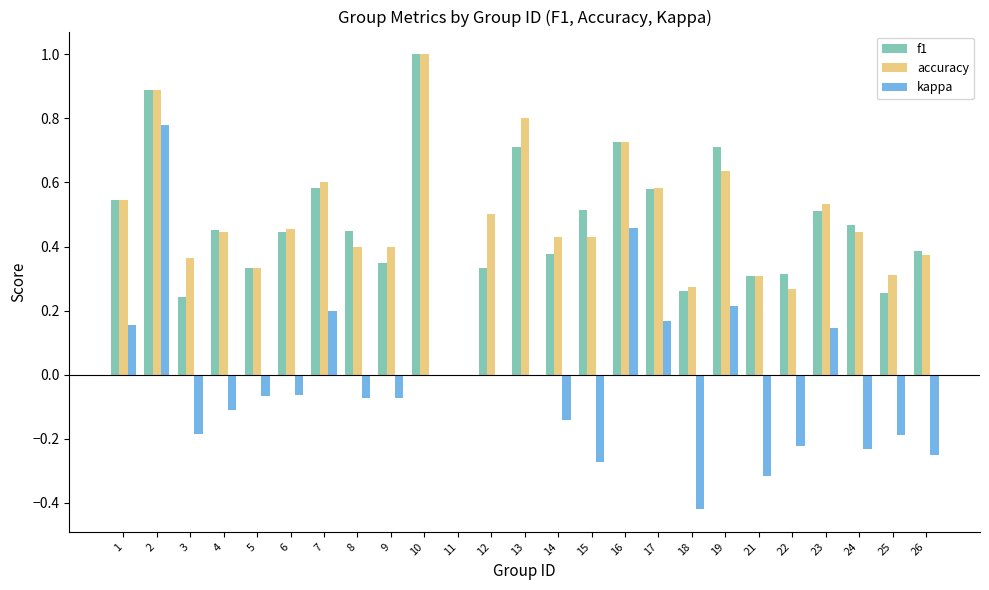

What is the sum of the f1 values at 18 and 10?

1.3